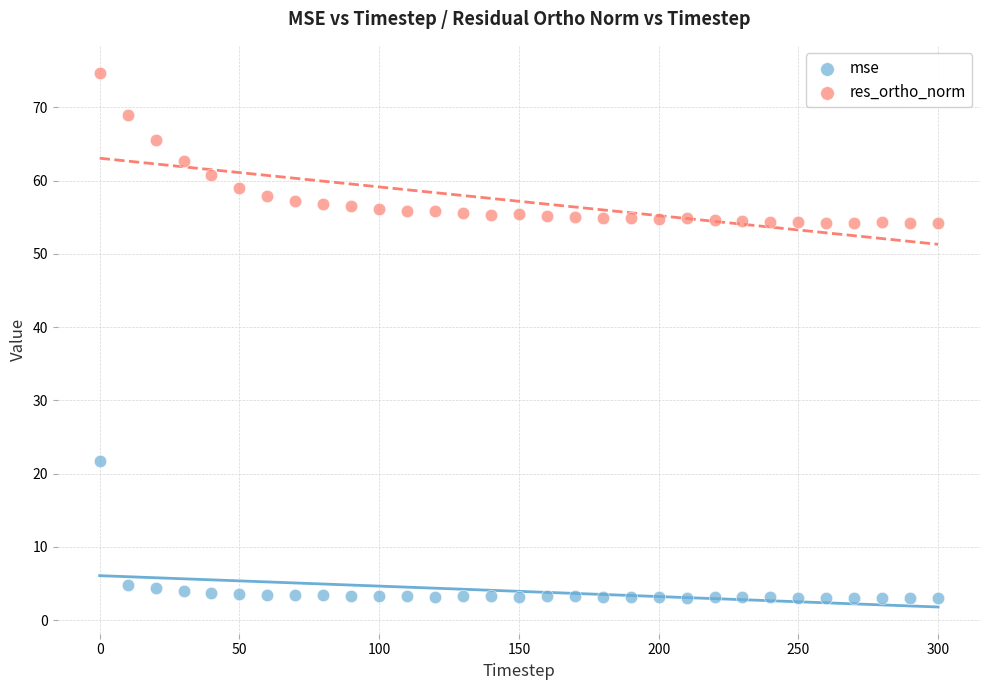

Which series contains the highest Y value?

res_ortho_norm